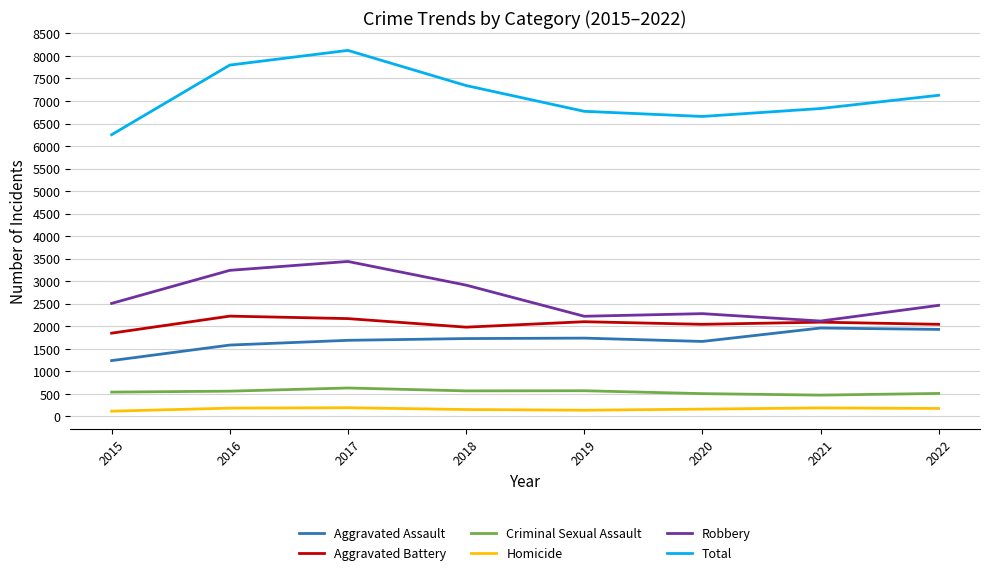

Which series has the largest total across all categories?

Total